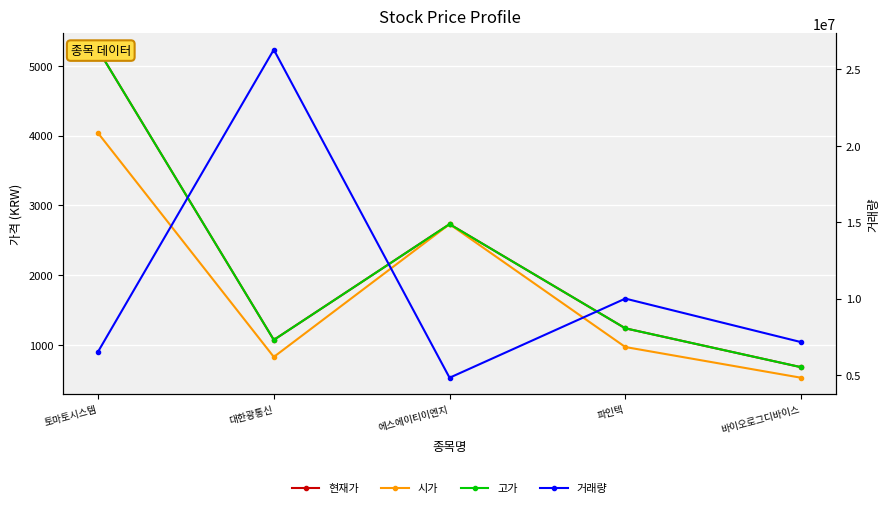

Is it true that 시가 equals 2730 at 에스에이티이엔지?

True